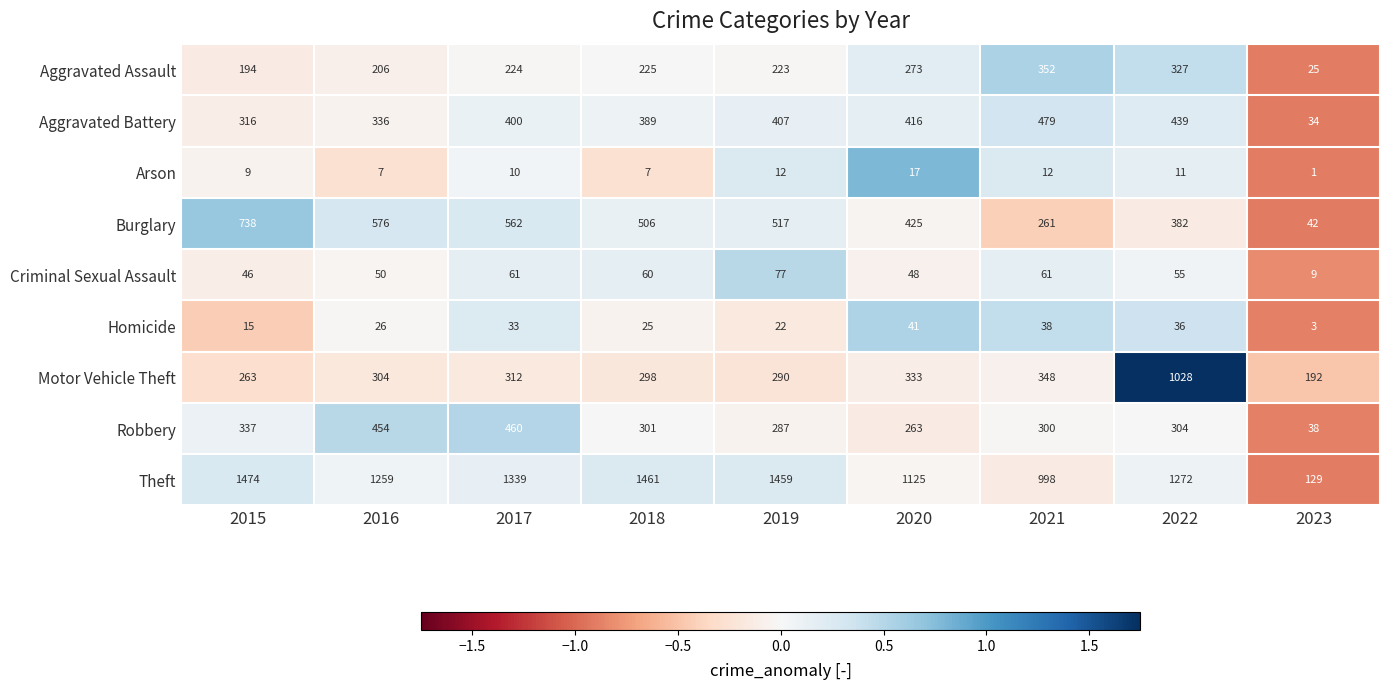

Which series has the widest spread of values?

Theft